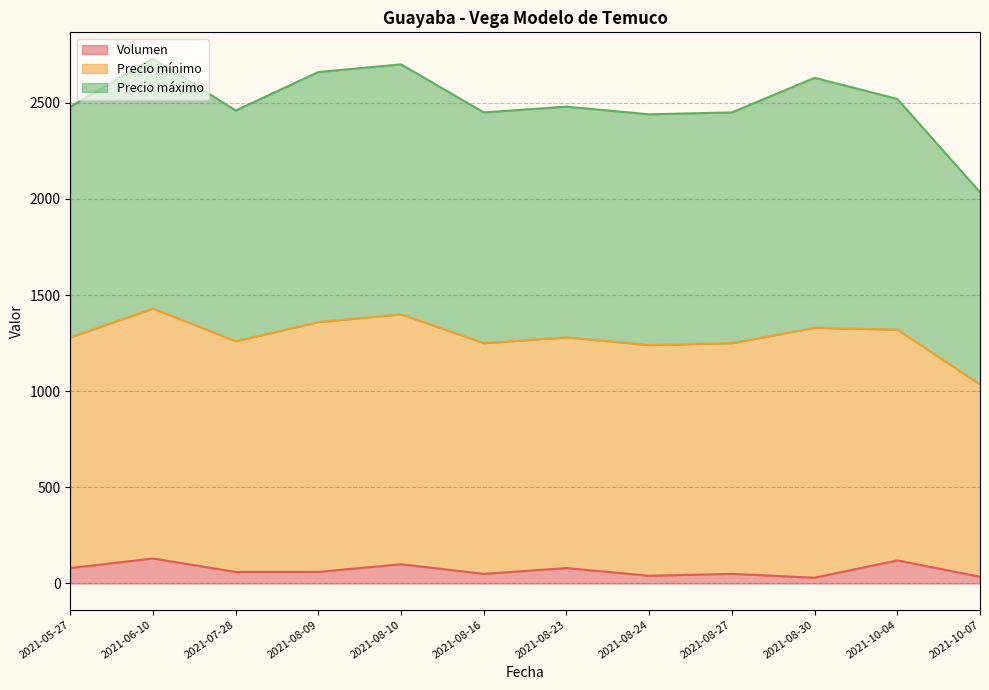

At how many categories does at least one series exceed 1956?

12